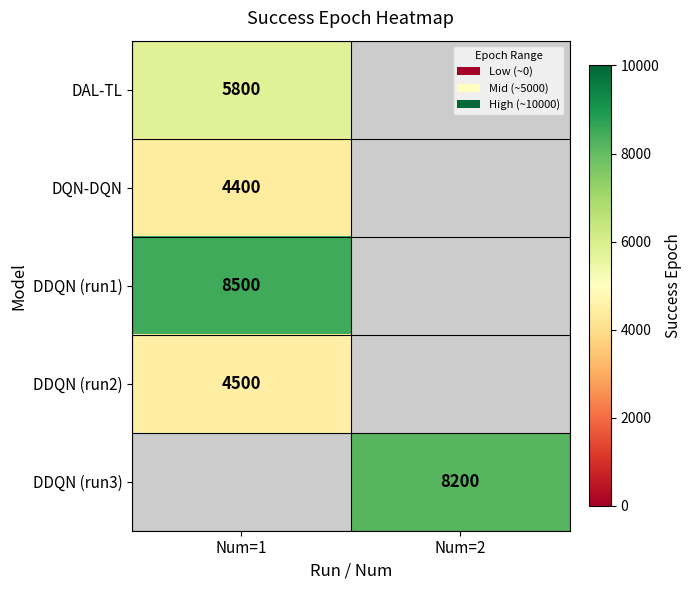

The DAL-TL series shows 5800 at Num=1. True or false?

True